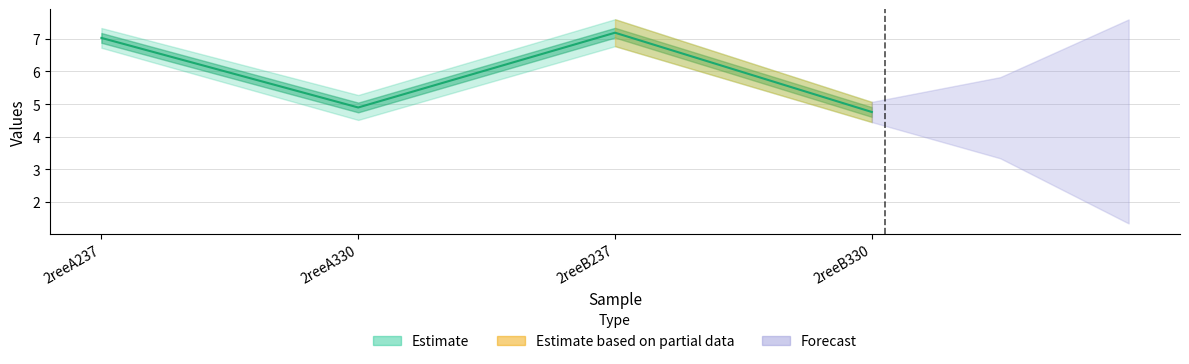

Approximately how many times larger is the value at 2reeB330 compared to 2reeB237?

0.7